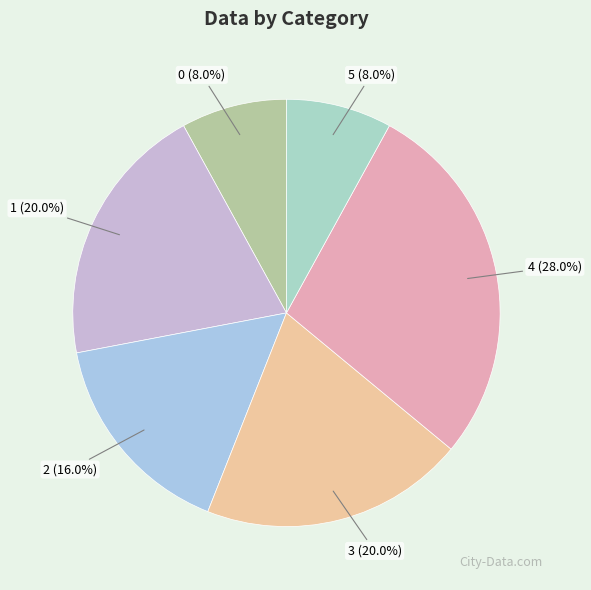

Which category has the biggest portion of the pie?

4